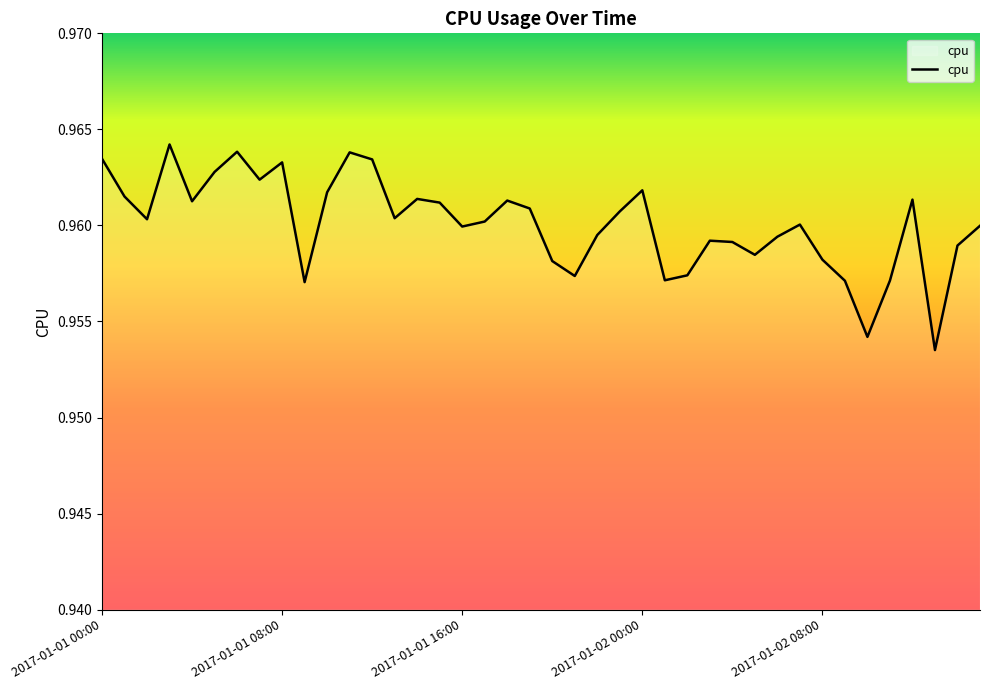

What is the label of the 20th point from the right?

20